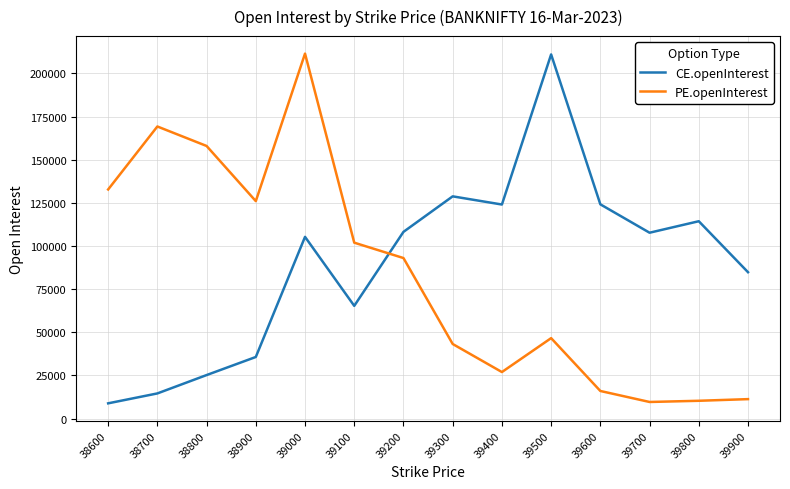

What is the sum of the CE.openInterest values at 38900 and 38600?

44481